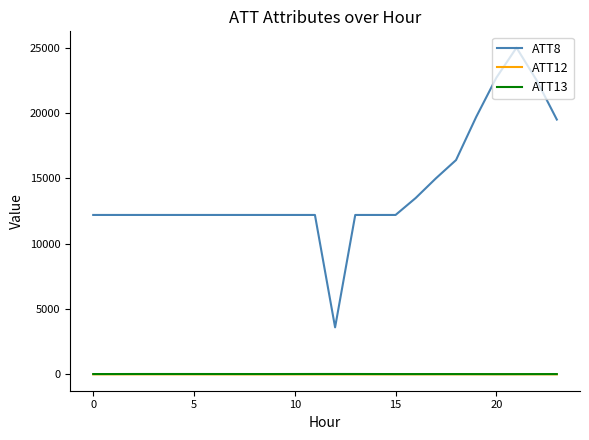

True or false: ATT12 and ATT8 intersect in this chart.

False